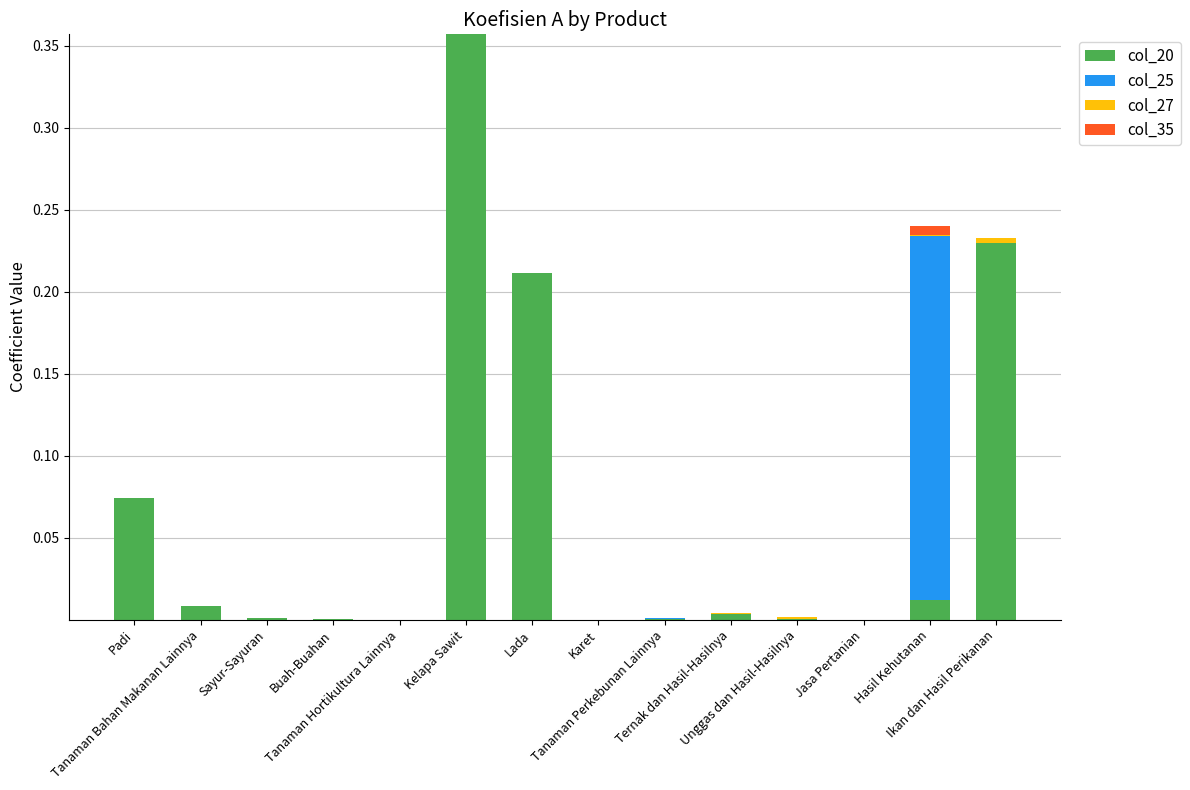

How many data points does each series have?

14